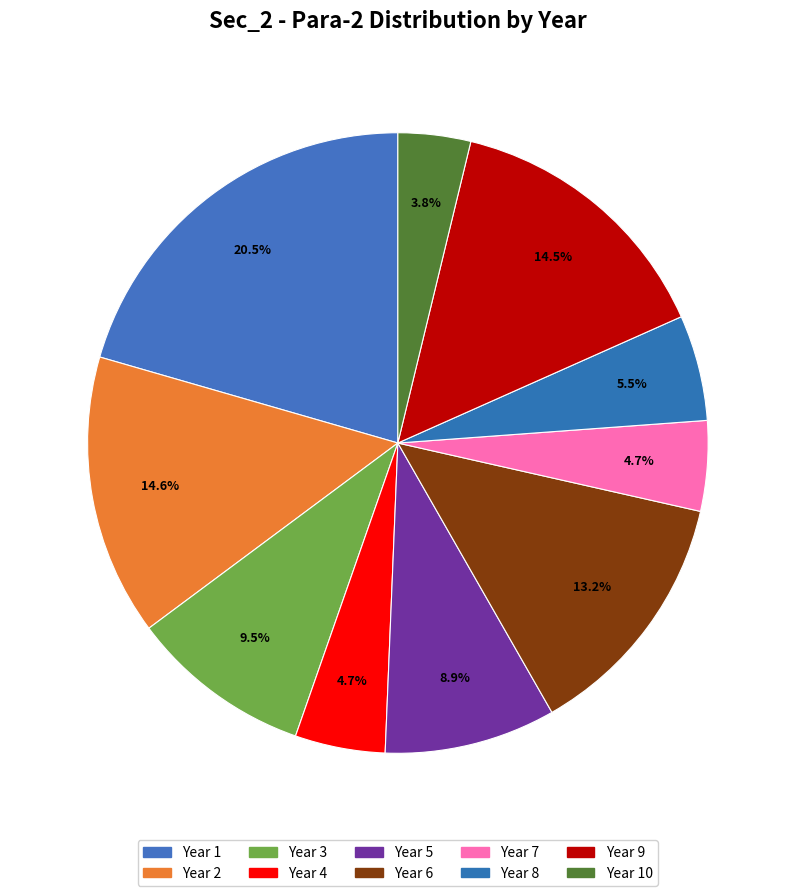

How many segments does this pie chart have?

10